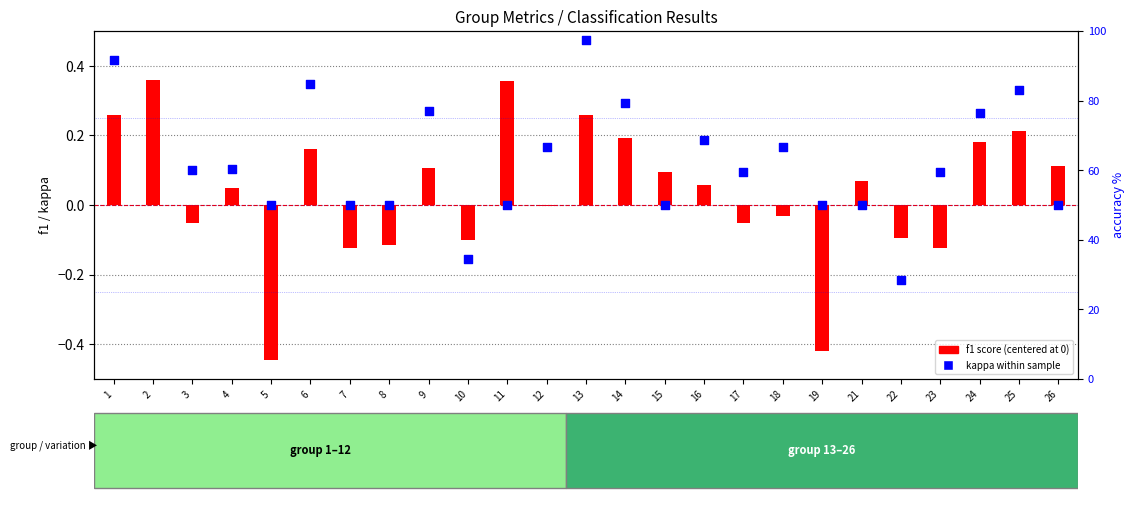

Which series reaches the minimum Y coordinate?

f1 score (centered)